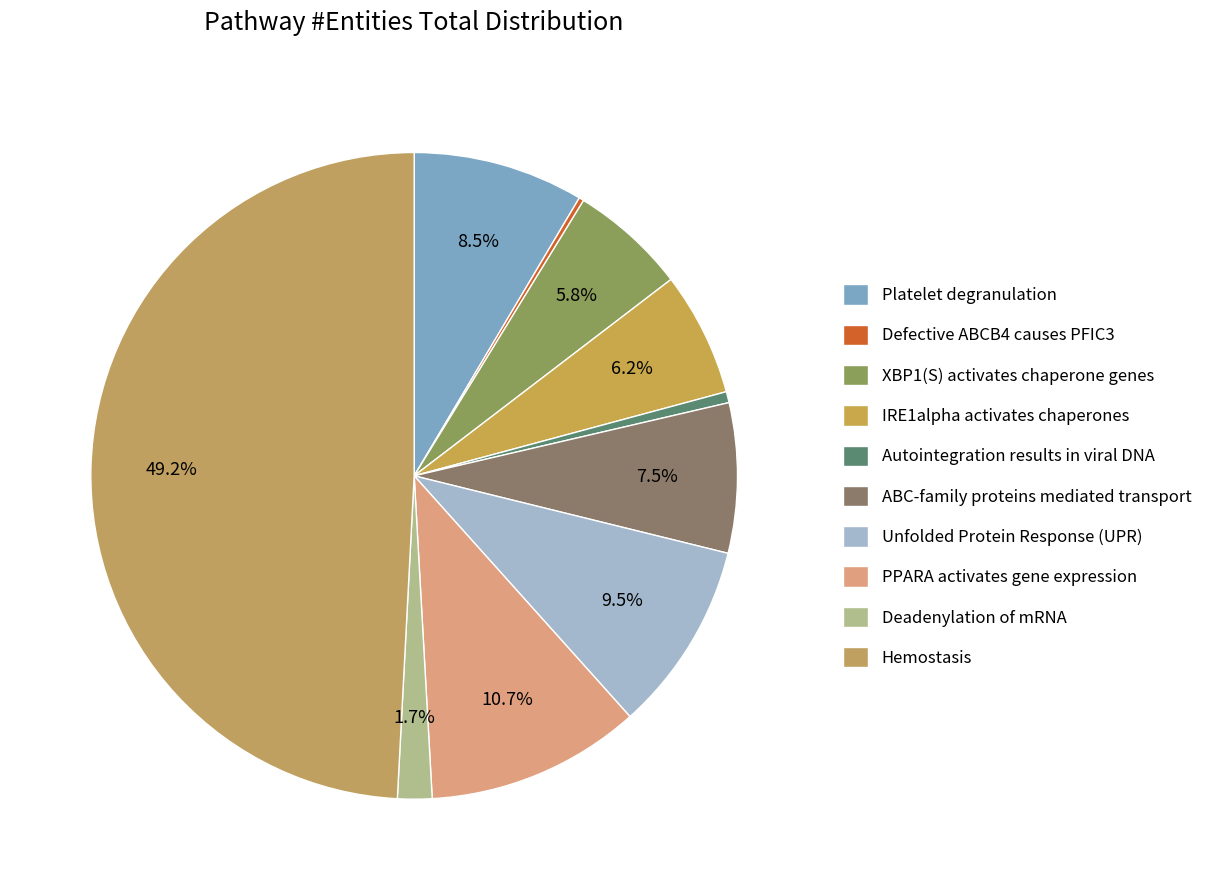

Rank the categories by value from highest to lowest.

Hemostasis, PPARA activates gene expression, Unfolded Protein Response (UPR), Platelet degranulation, ABC-family proteins mediated transport, IRE1alpha activates chaperones, XBP1(S) activates chaperone genes, Deadenylation of mRNA, Autointegration results in viral DNA, Defective ABCB4 causes PFIC3